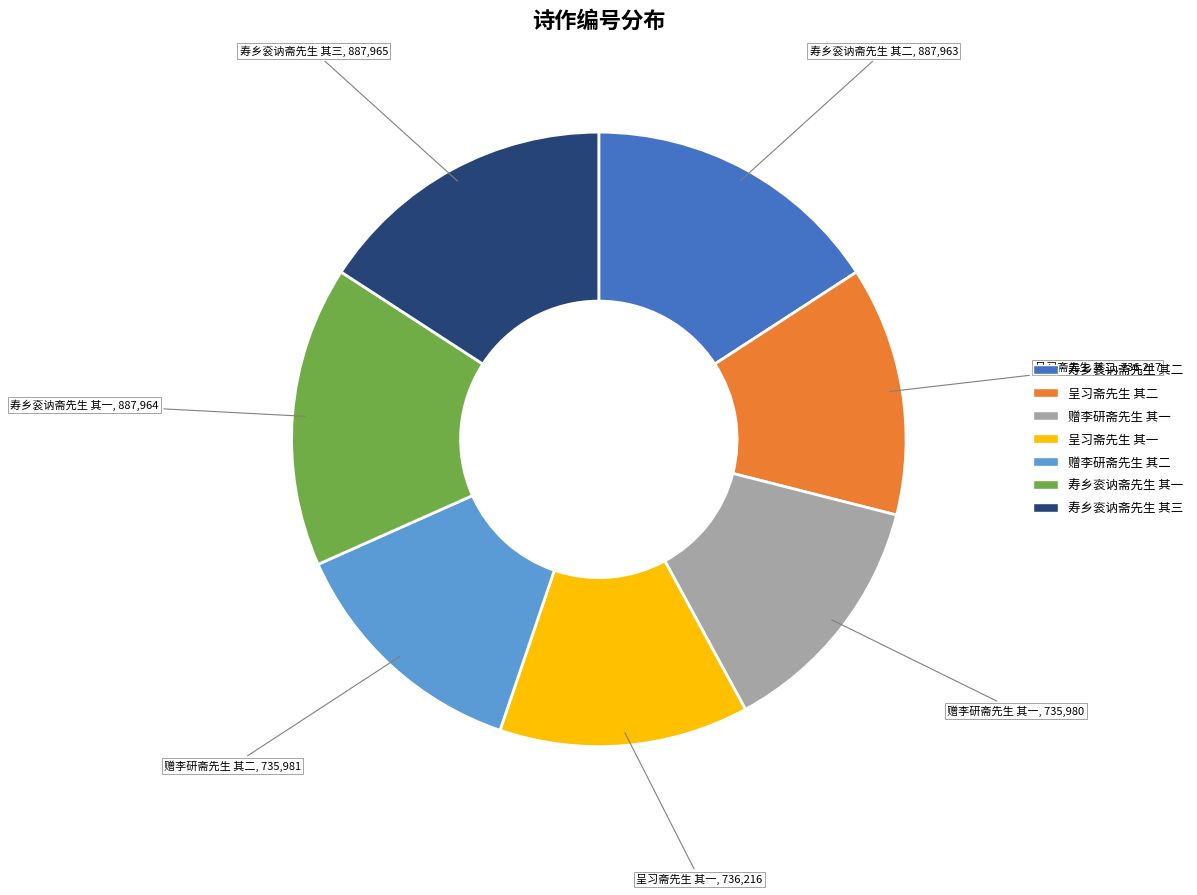

Do 呈习斋先生 其二 and 赠李研斋先生 其二 together represent more than half of the pie?

No